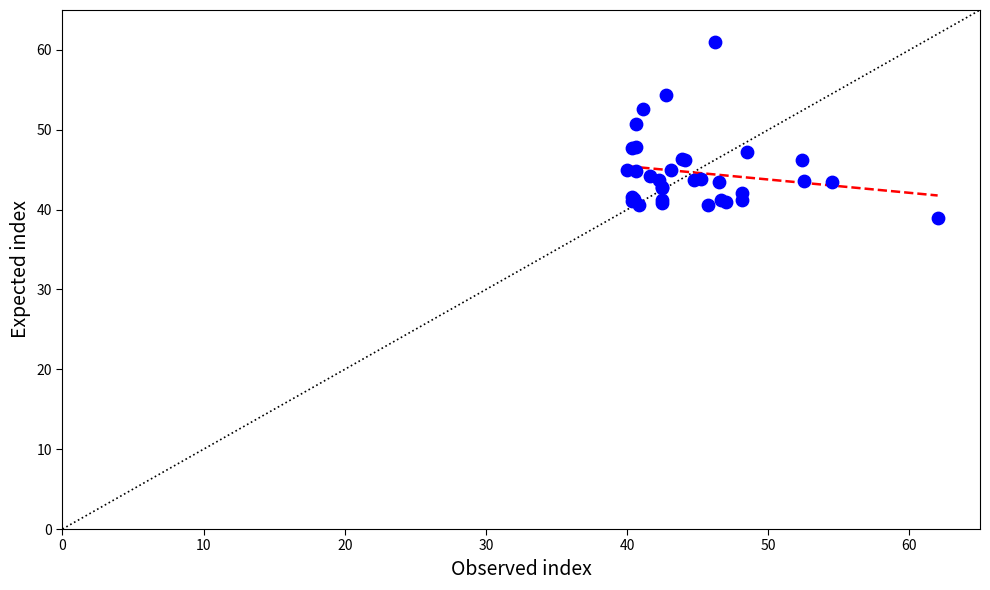

What Y value in the scatter plot is closest to 50?

50.7